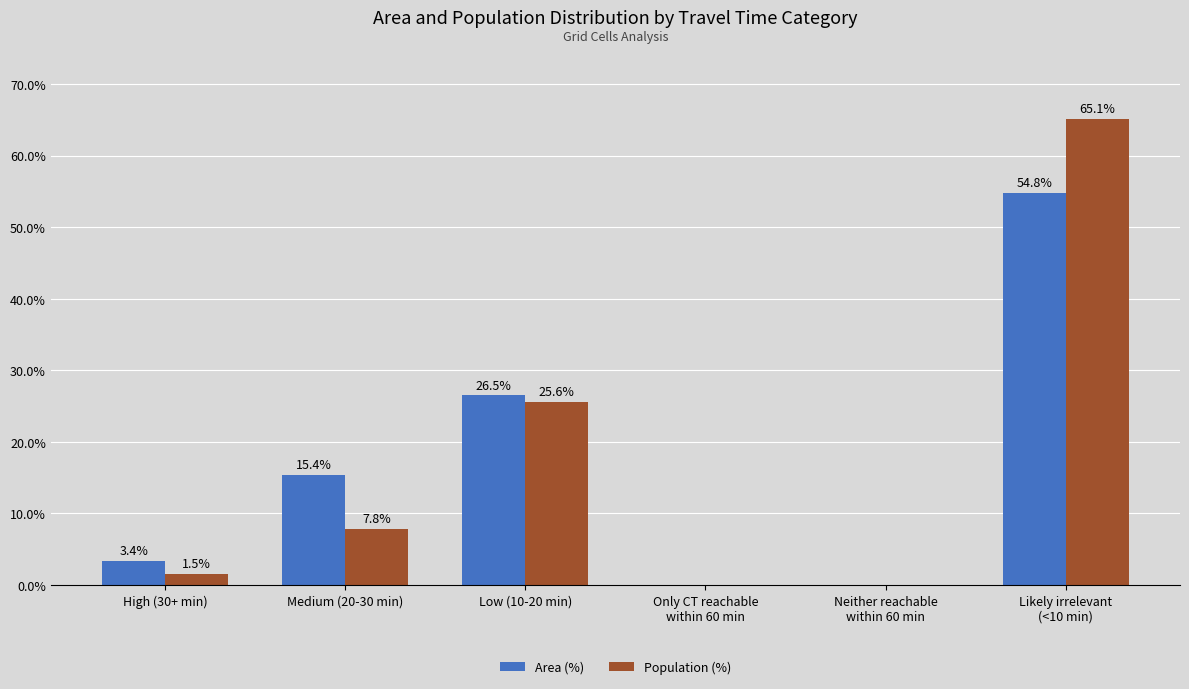

Is it true that Area (%) equals -29.6 at Only CT reachable
within 60 min?

False